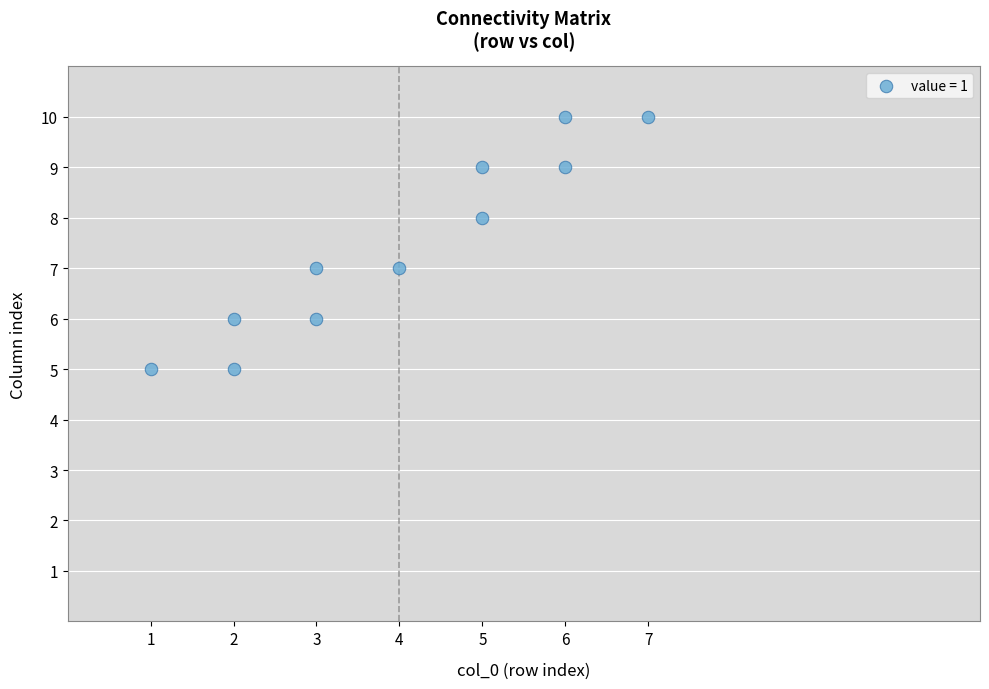

What is the range of Y values (max minus min)?

5